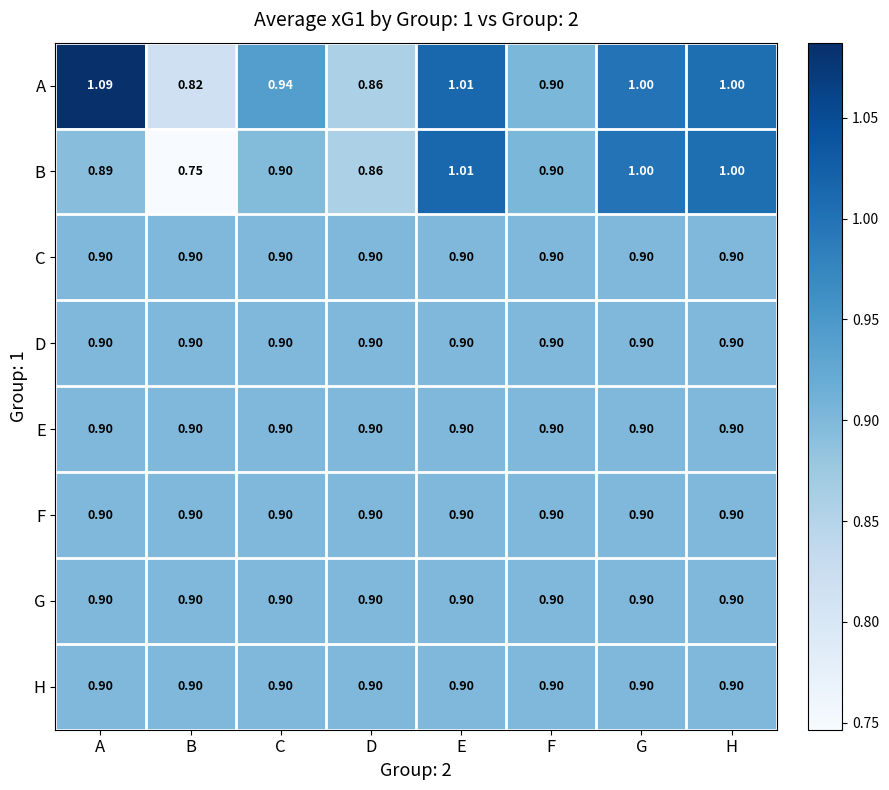

At which label is A closest to 0?

B